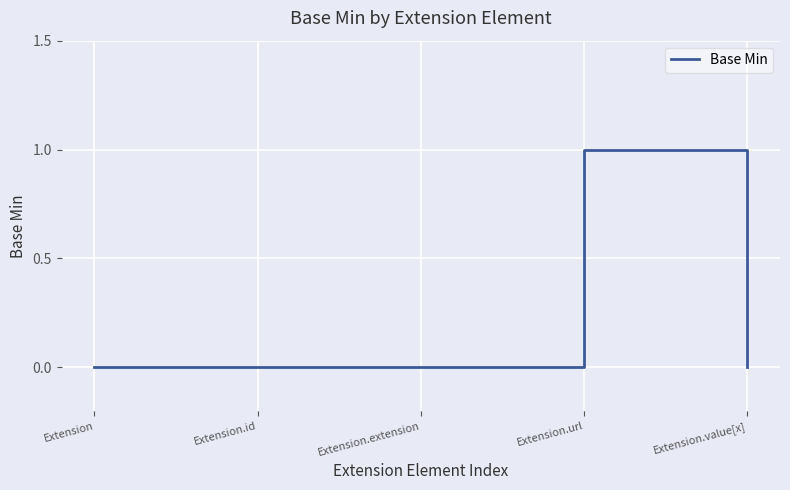

Which category has the highest value across all series?

Extension.url